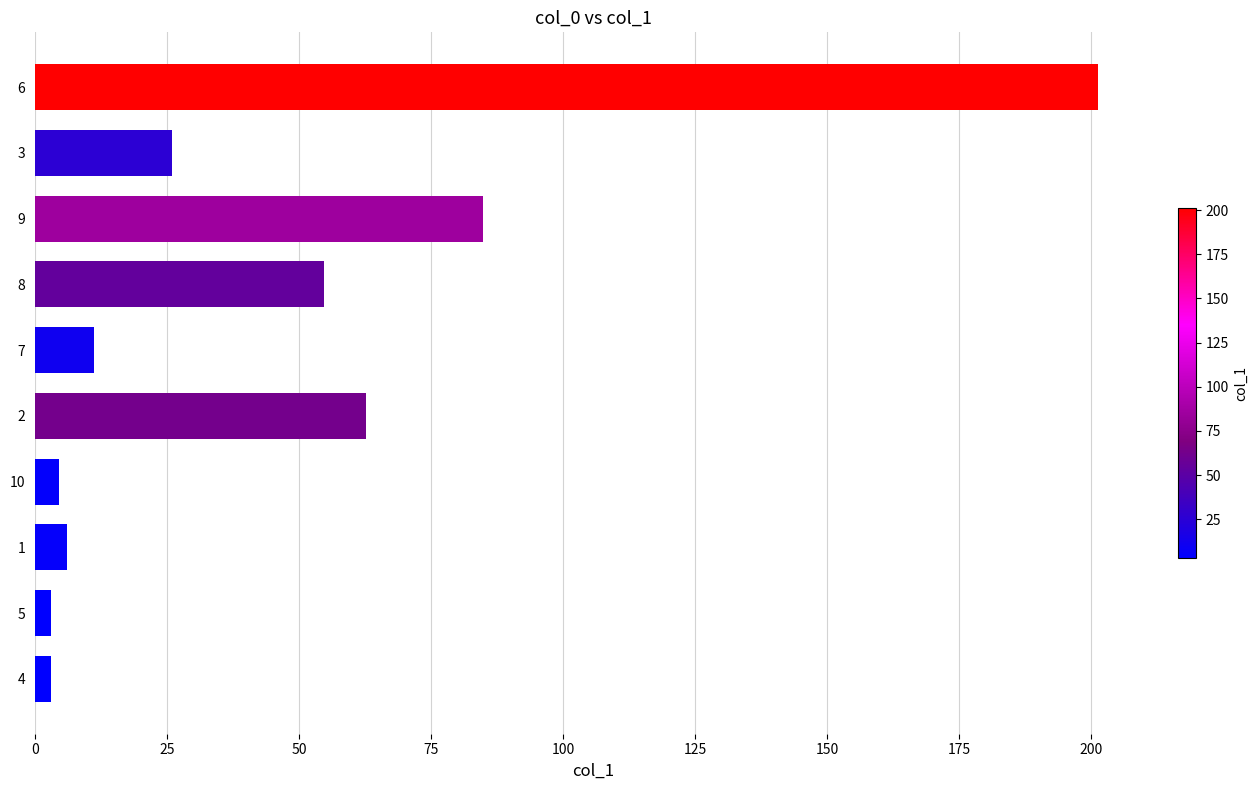

How many bars are there in total?

10